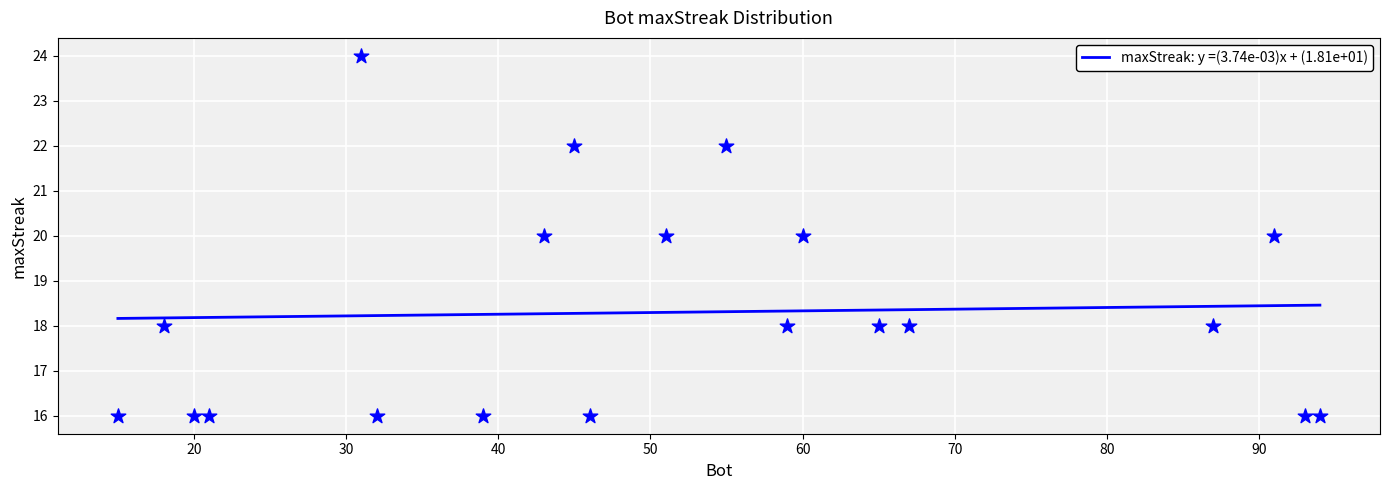

What is the change in value from 43 to 18?

-2